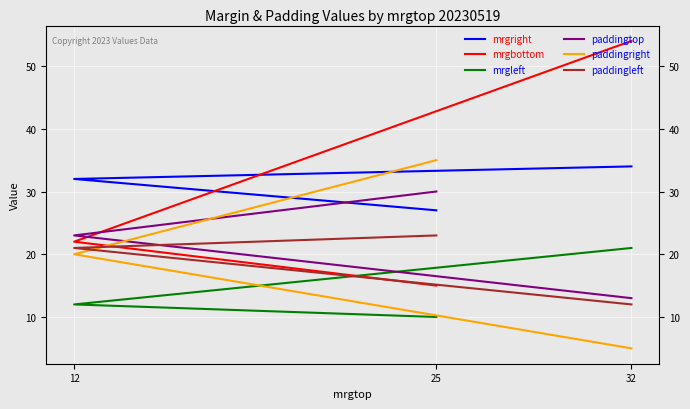

What is the sum of the paddingleft values at 25 and 32?

35